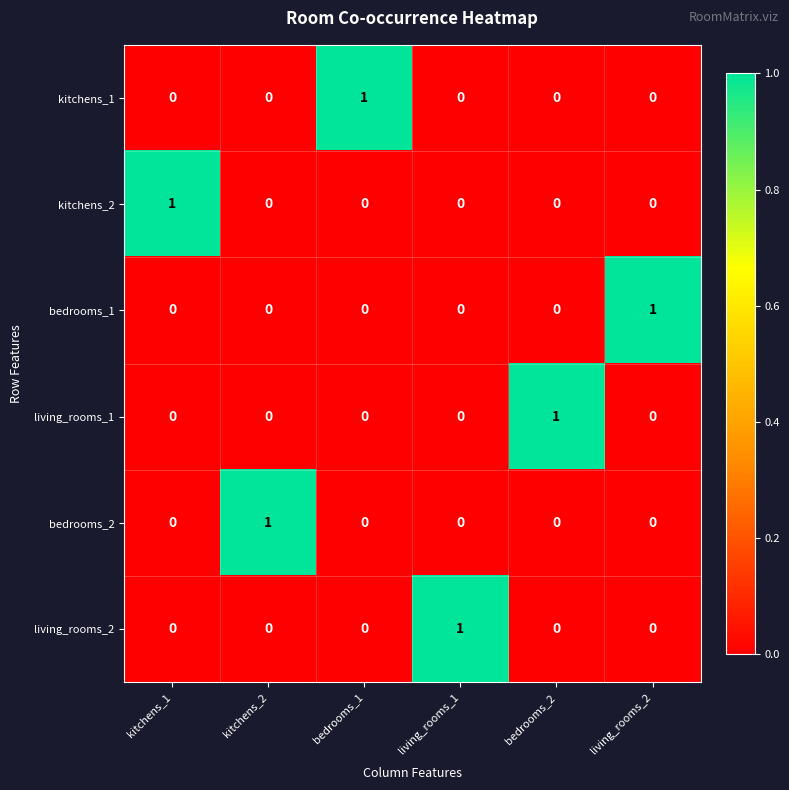

True or false: kitchens_2 has a value of 0 at bedrooms_2.

True